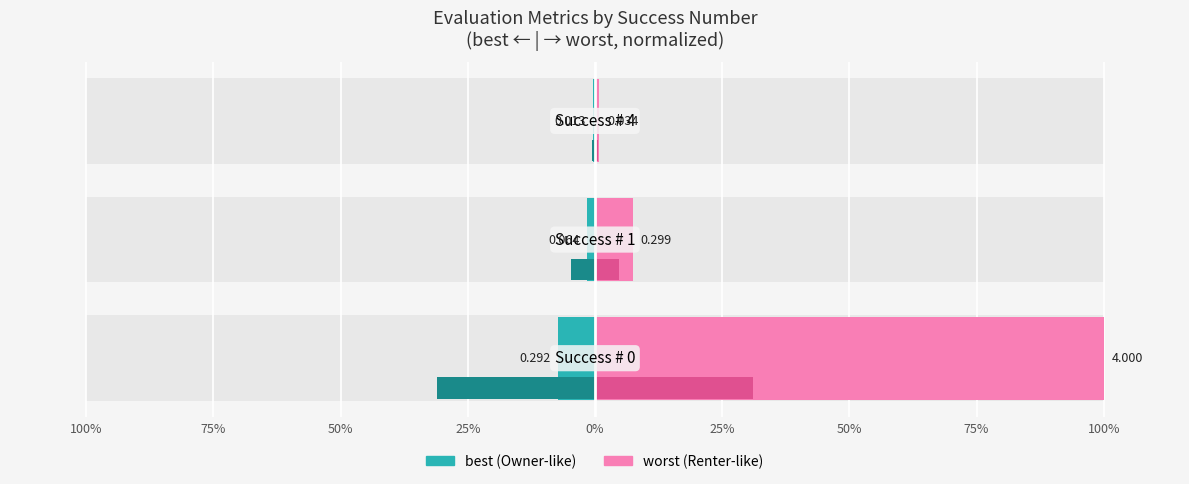

The best series shows -0.5 at 50%. True or false?

False